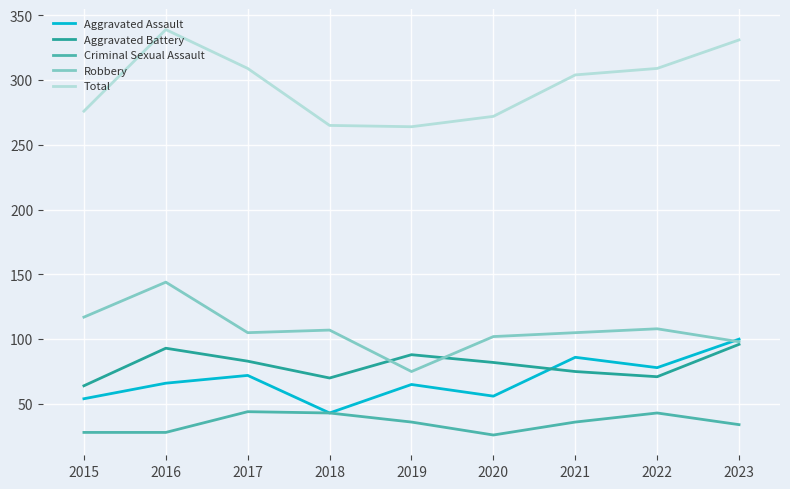

How many distinct data groups are displayed?

5